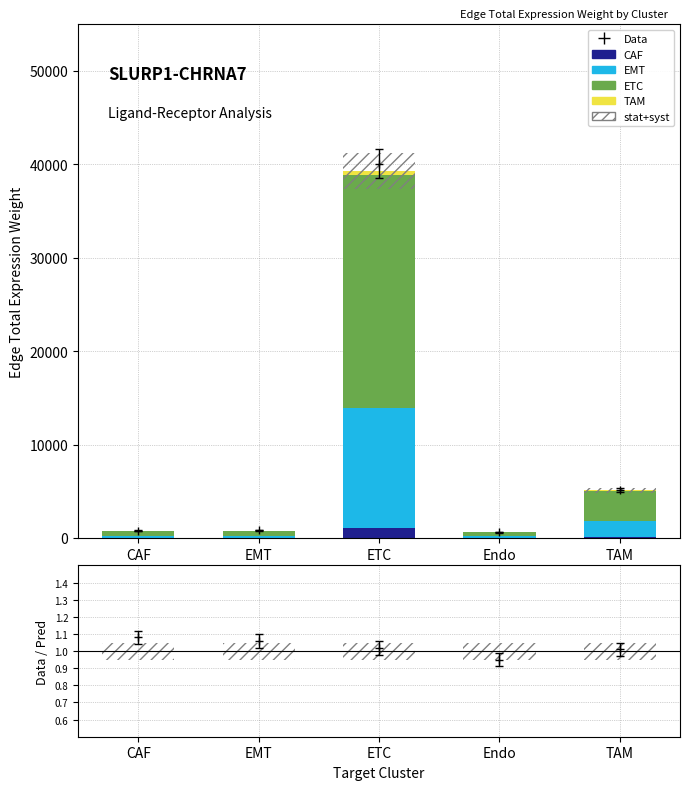

What are all the series names shown in the legend?

CAF, EMT, ETC, TAM, stat+syst